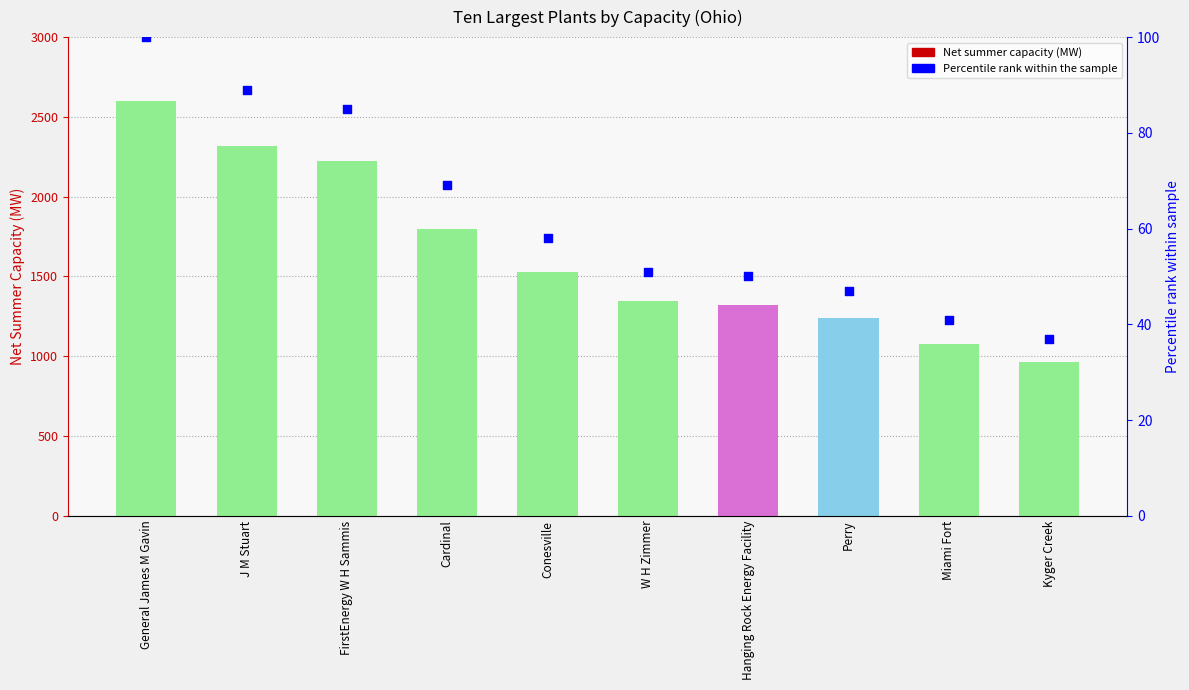

Is the value of Net summer capacity (MW) at Conesville greater than the value of Percentile rank within the sample at J M Stuart?

Yes